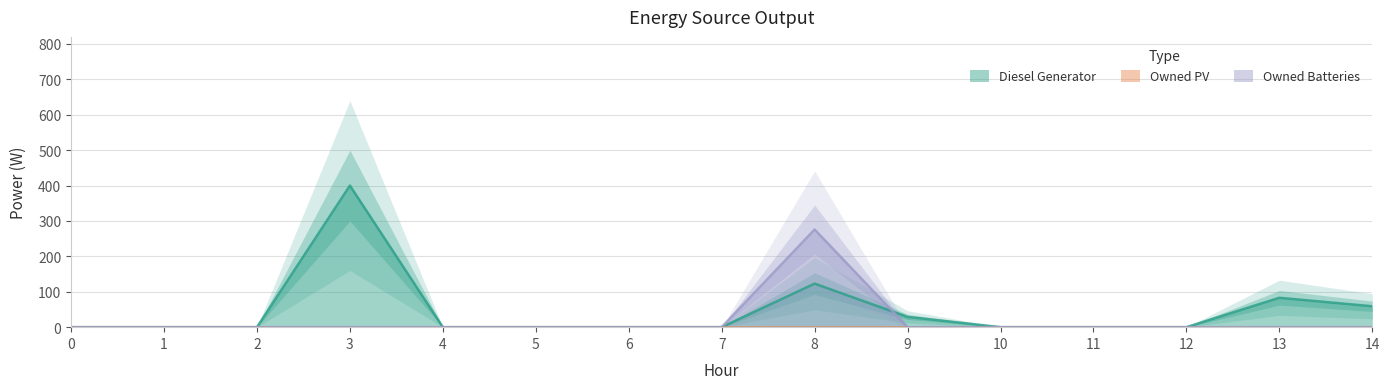

Rank the categories by Diesel Generator value from highest to lowest.

3, 8, 13, 14, 9, 0, 1, 2, 4, 5, 6, 7, 10, 11, 12